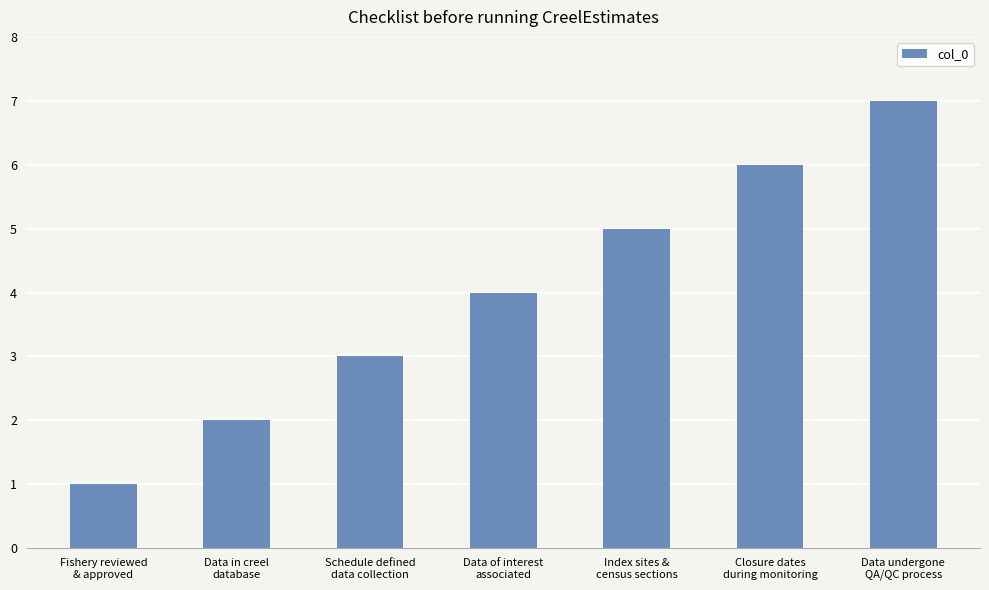

Approximately how many times larger is the value at Fishery reviewed
& approved compared to Data in creel
database?

0.5